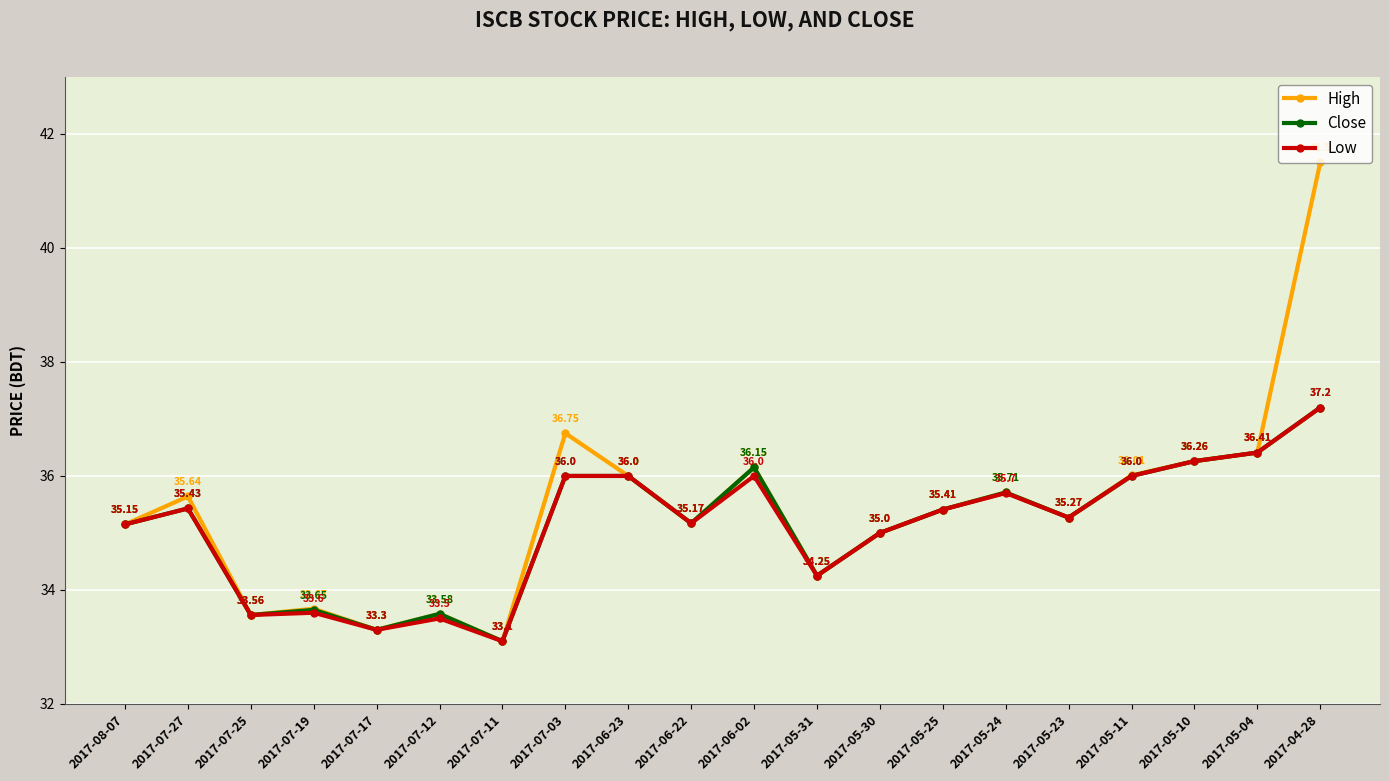

Which series has the largest total across all categories?

High